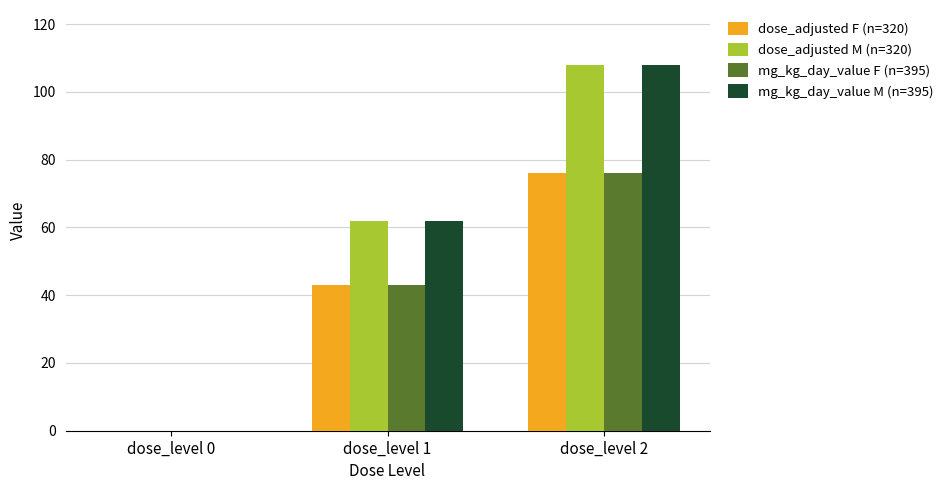

Is the value of dose_adjusted M (n=320) at dose_level 1 greater than the value of dose_adjusted F (n=320) at dose_level 1?

Yes